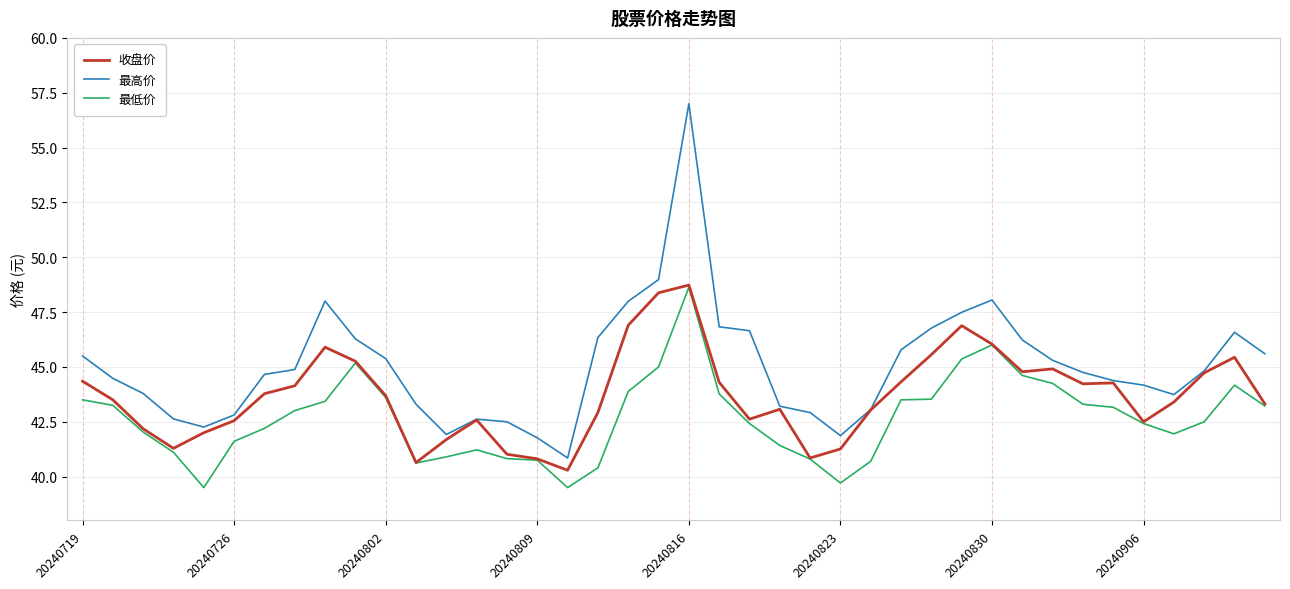

True or false: 最低价 and 最高价 intersect in this chart.

False